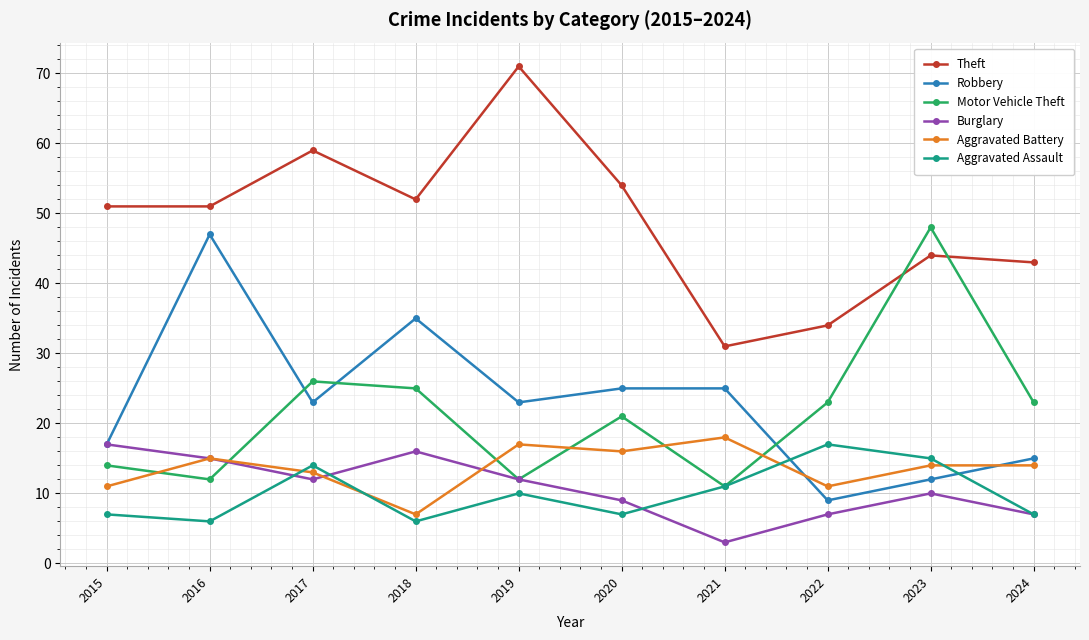

True or false: Aggravated Battery has a value of 11 at 2015.

True